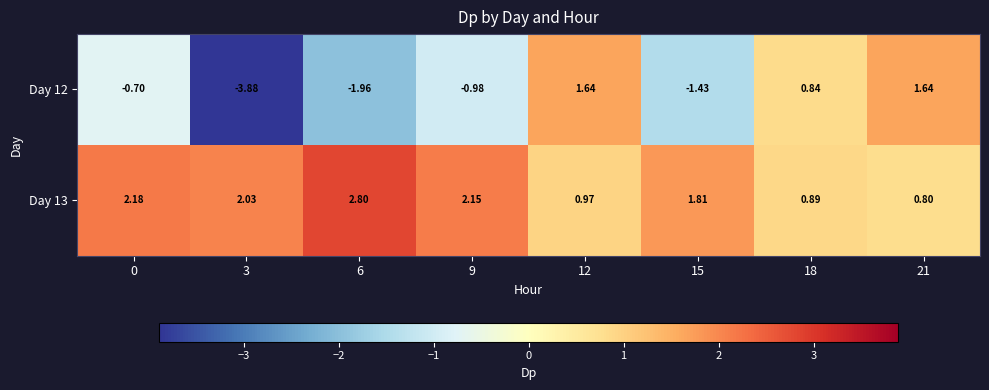

List the series in order of their overall mean, lowest first.

Day 12, Day 13